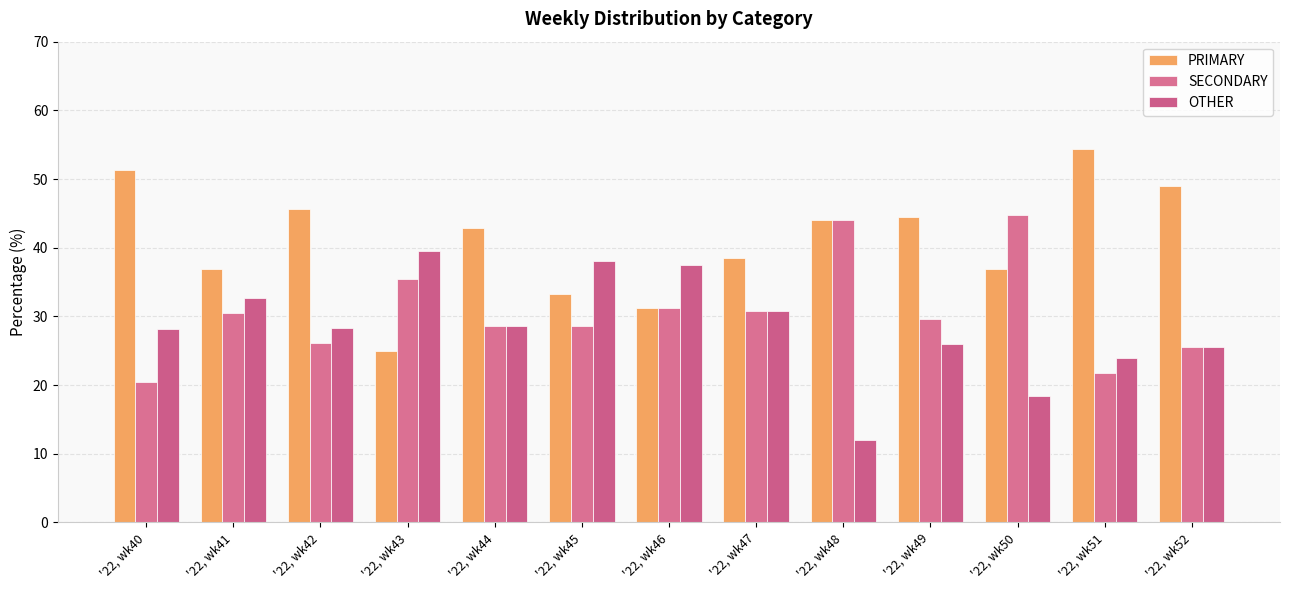

How many groups of bars are there?

13